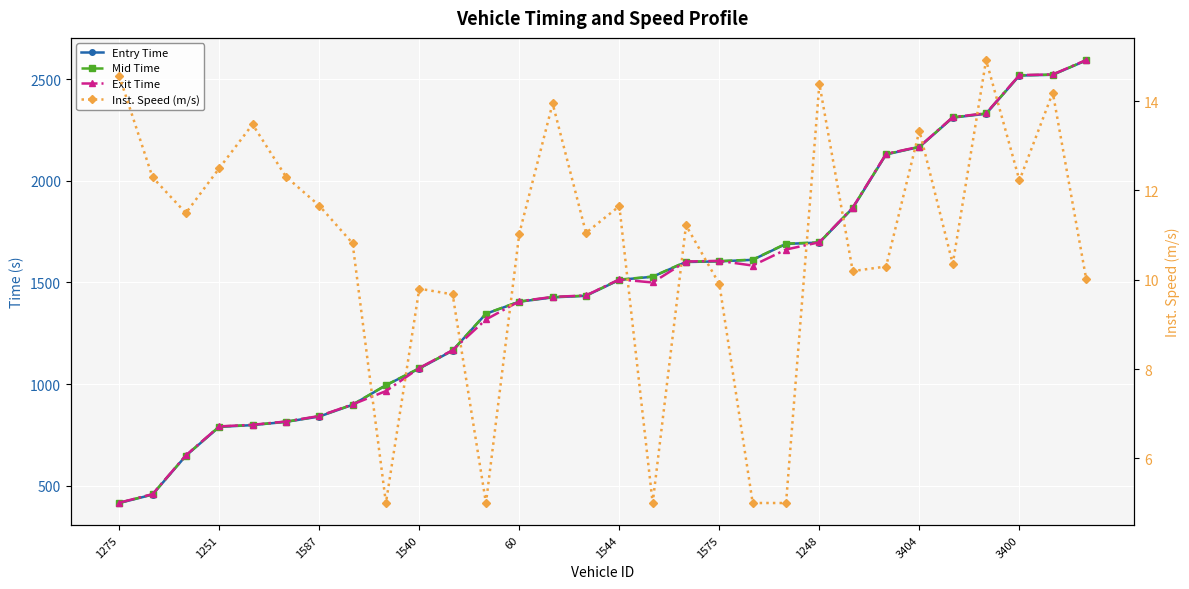

Reading left to right, list all the values displayed in this chart.

Entry Time: 414.7	456.0	647.2	789.0	797.9	813.8	840.0	897.7	993.8	1076.0	1164.2	1345.4	1404.7	1426.0	1433.7	1512.0	1527.7	1600.0	1603.0	1610.7	1689.0	1695.7	1865.0	2129.0	2165.7	2310.0	2329.0	2517.0	2520.9	2591.1
Mid Time: 415.4	457.4	648.0	790.6	798.6	814.6	841.5	898.5	994.4	1077.5	1165.2	1346.2	1405.5	1427.4	1434.5	1513.5	1528.3	1601.4	1604.5	1611.5	1690.4	1696.3	1866.5	2130.5	2166.4	2311.4	2330.4	2518.4	2521.5	2592.2
Exit Time: 416.2	458.3	649.0	791.5	799.4	815.5	842.5	899.6	965.2	1078.6	1166.4	1317.2	1406.6	1428.3	1435.5	1514.4	1499.2	1602.4	1605.5	1582.5	1661.4	1697.1	1867.5	2131.5	2167.3	2312.5	2331.2	2519.3	2522.3	2593.3
Inst. Speed (m/s): 14.6	12.3	11.5	12.5	13.5	12.3	11.7	10.8	5.0	9.8	9.7	5.0	11.0	13.9	11.0	11.6	5.0	11.2	9.9	5.0	5.0	14.4	10.2	10.3	13.3	10.4	14.9	12.2	14.2	10.0